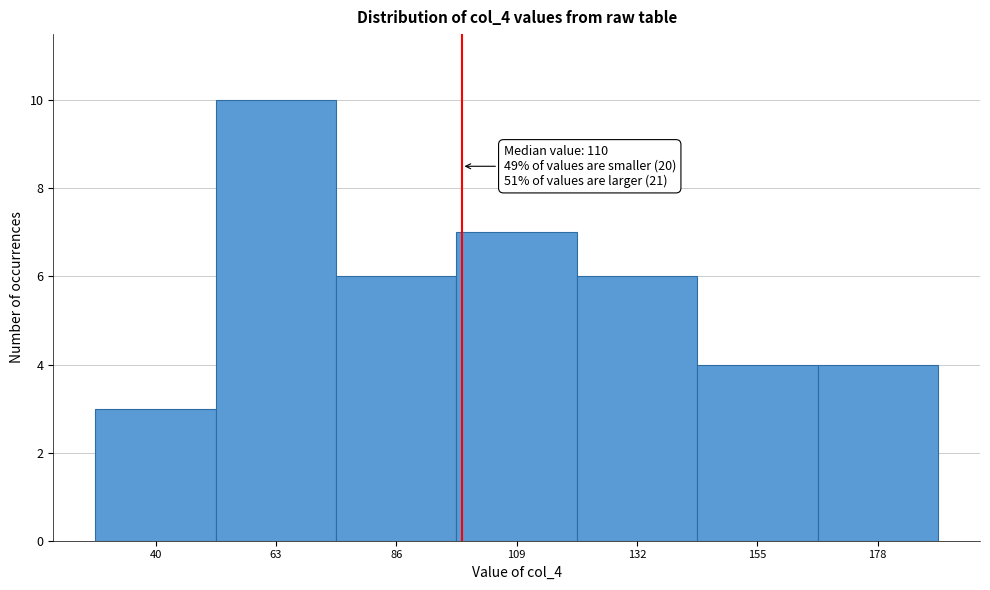

Reading left to right, what are all the values shown in this chart?

3	10	6	7	6	4	4